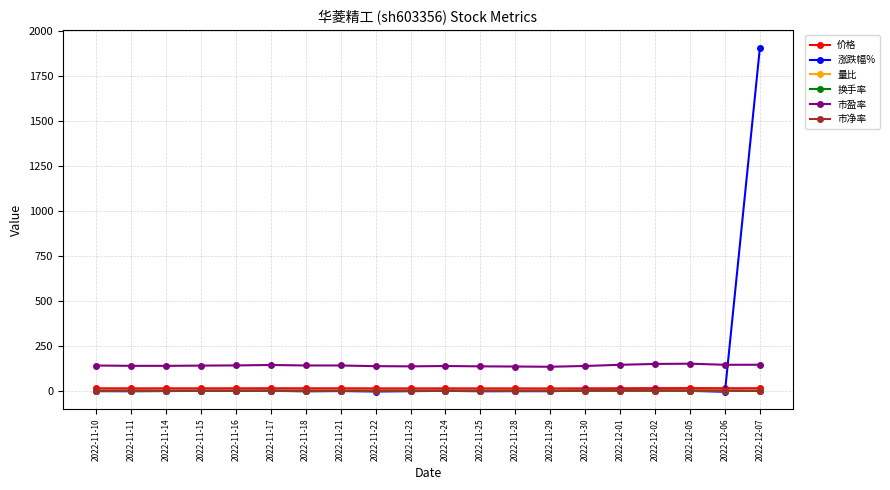

True or false: 市盈率 and 市净率 cross at least once.

False